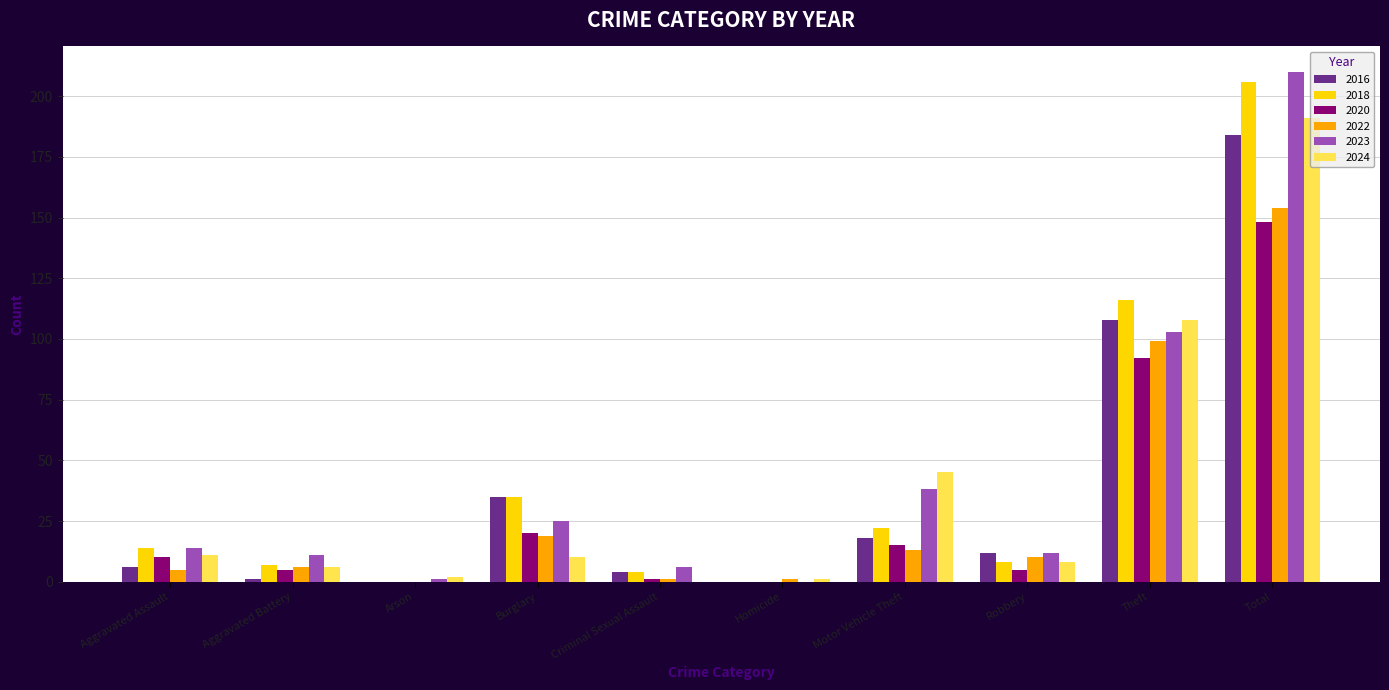

At which category is the sum across all series the highest?

Total